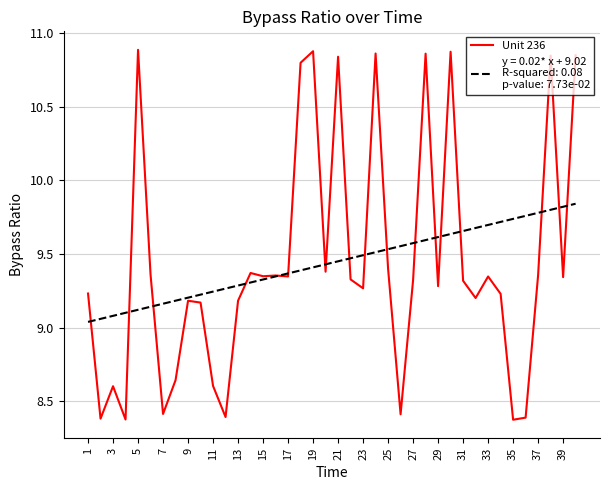

What is the smallest value displayed?

8.4